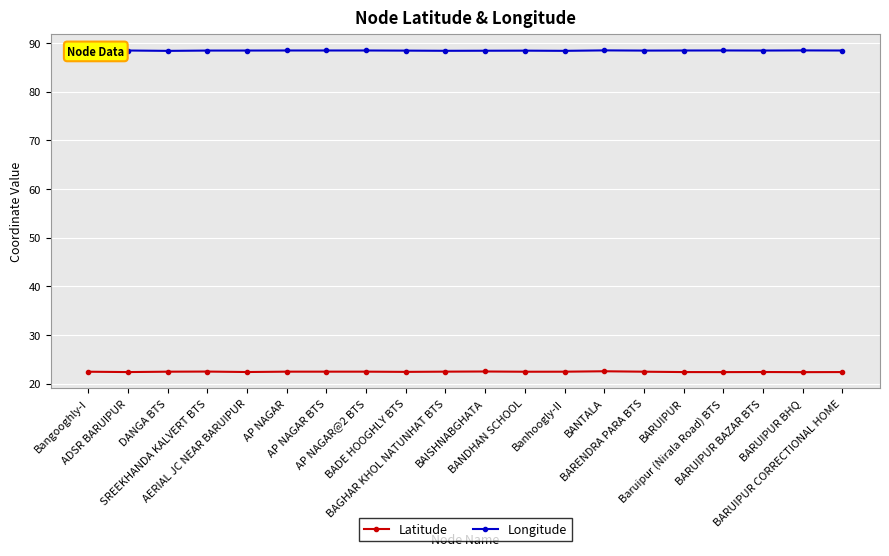

The value of Latitude at BANDHAN SCHOOL is 22.4. True or false?

True